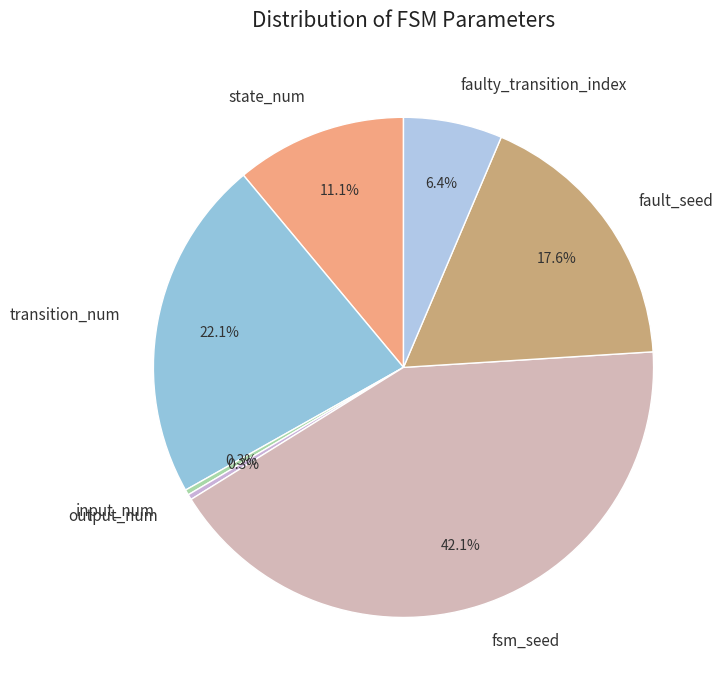

What percentage is NOT represented by fsm_seed?

57.9%